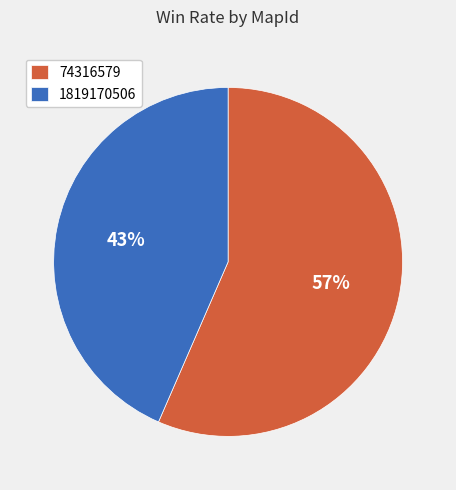

Is the sum of 74316579 and 1819170506 greater than half?

Yes